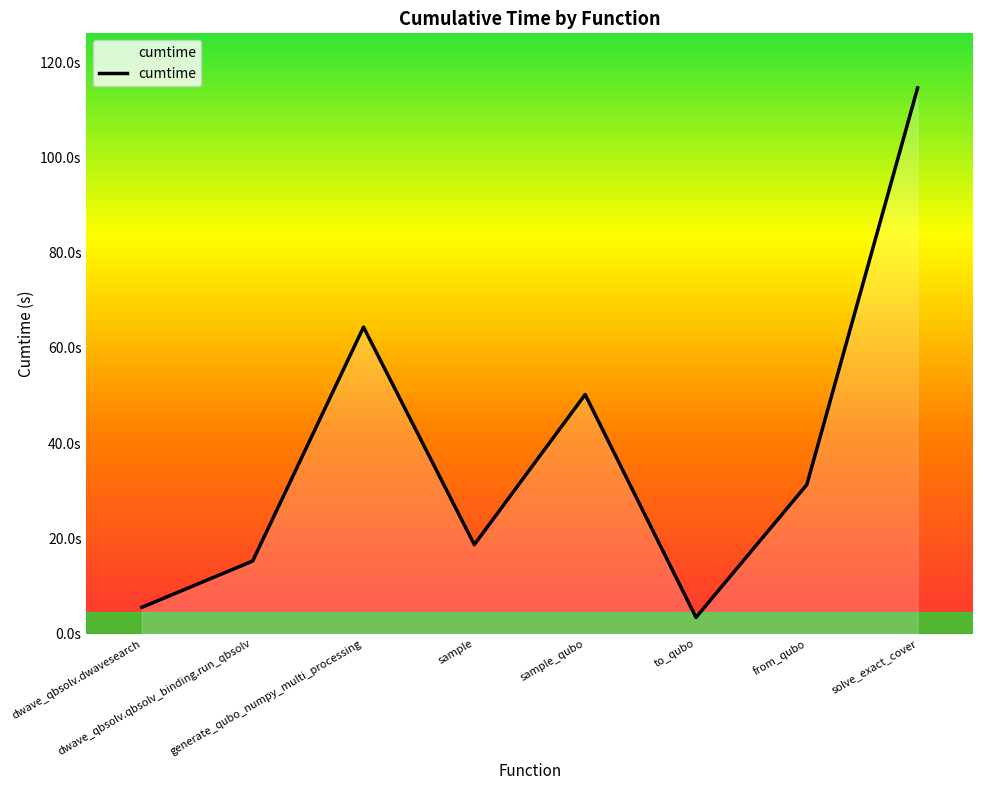

What is the change in value from dwave_qbsolv.dwavesearch to from_qubo?

+25.7